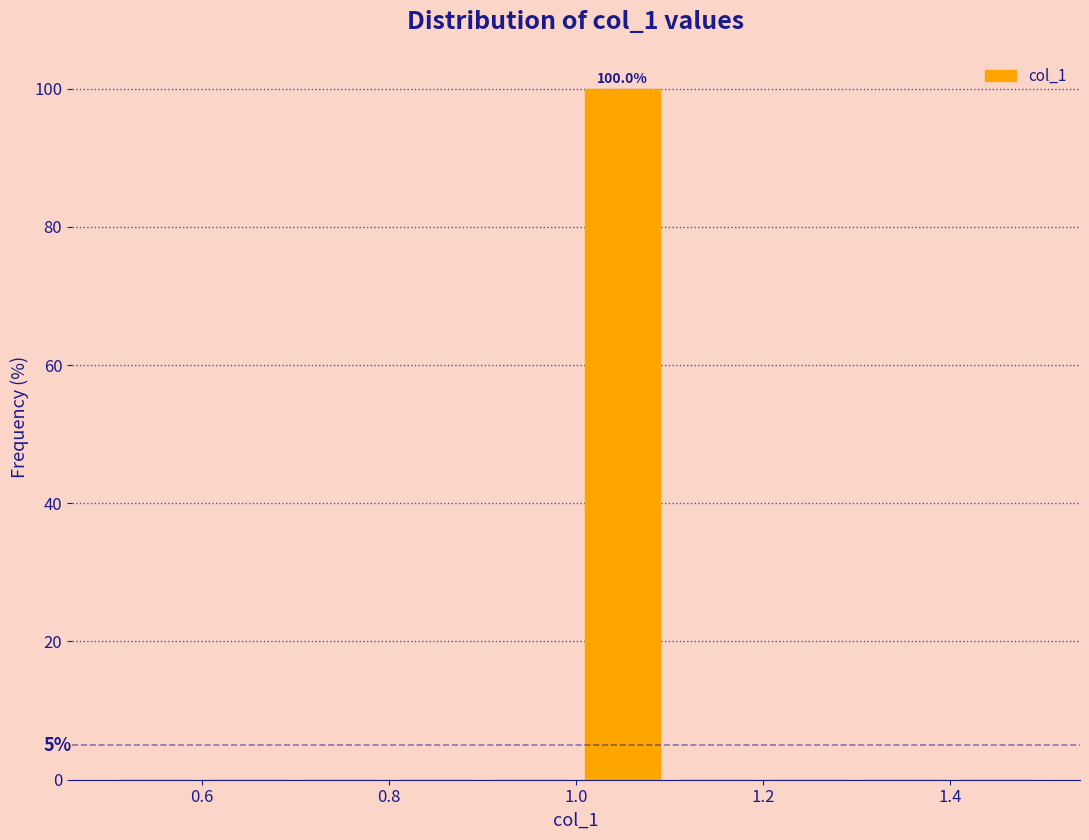

Over which range of the x-axis is the bar tallest?

1.0 to 1.1